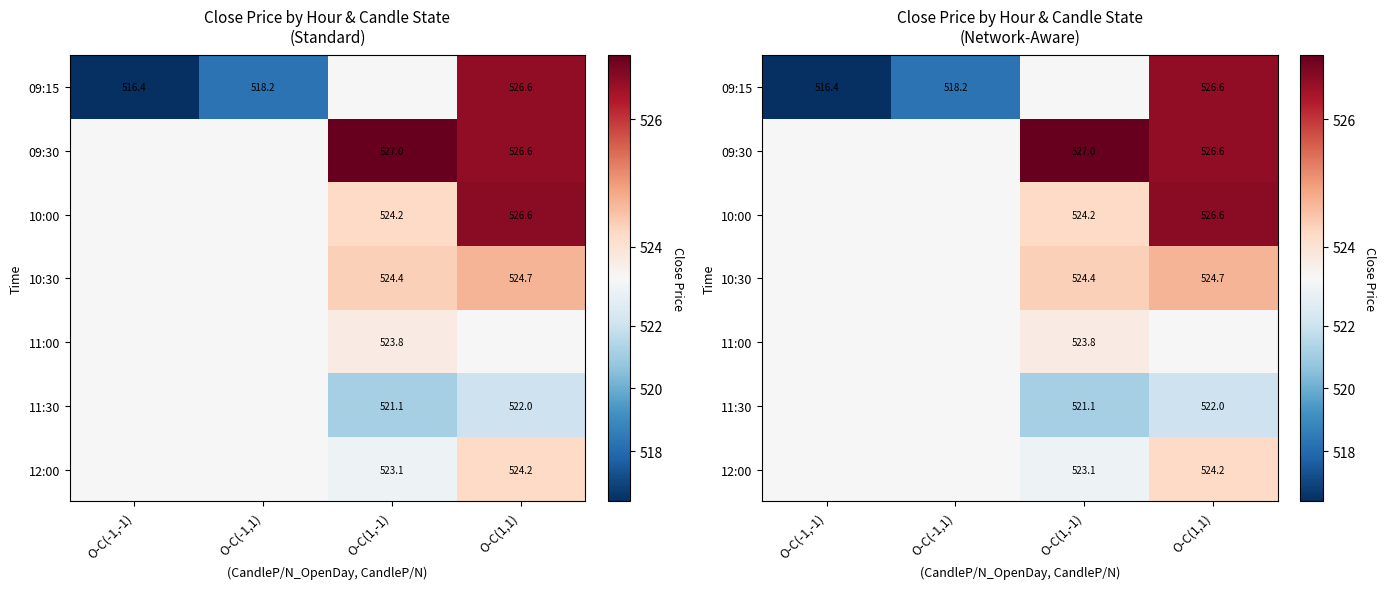

List the labels in order of 12:00 value, largest first.

O-C(1,1), O-C(-1,-1), O-C(-1,1), O-C(1,-1)